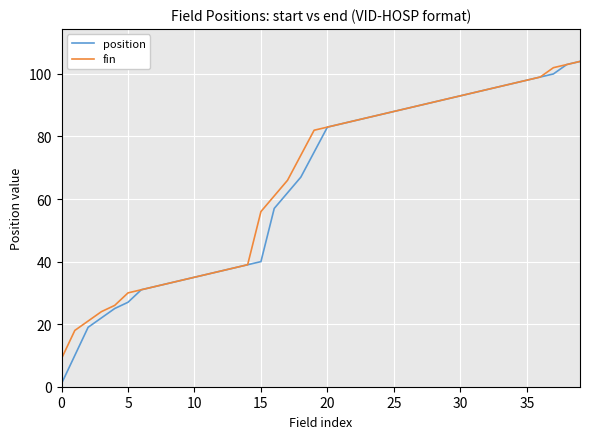

What is the sum of all position values?

2574